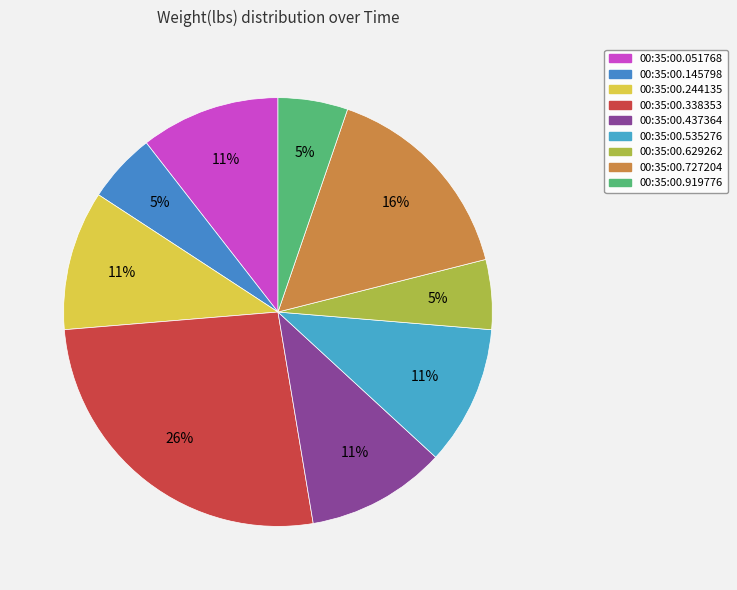

Is there a majority slice in this chart?

No